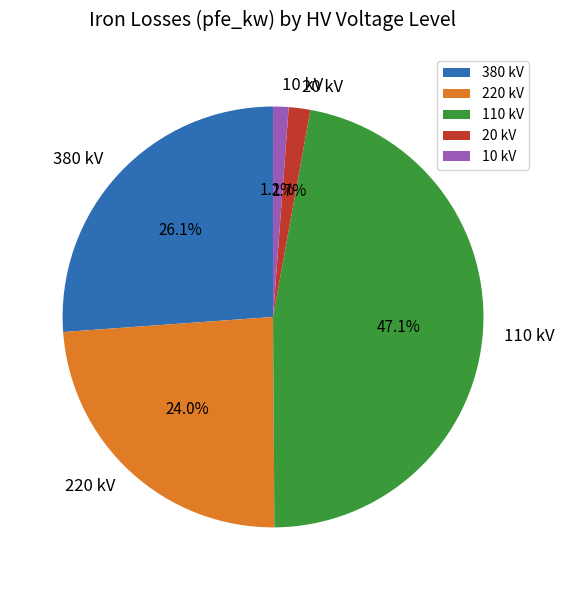

Is the sum of 10 kV and 110 kV greater than half?

No